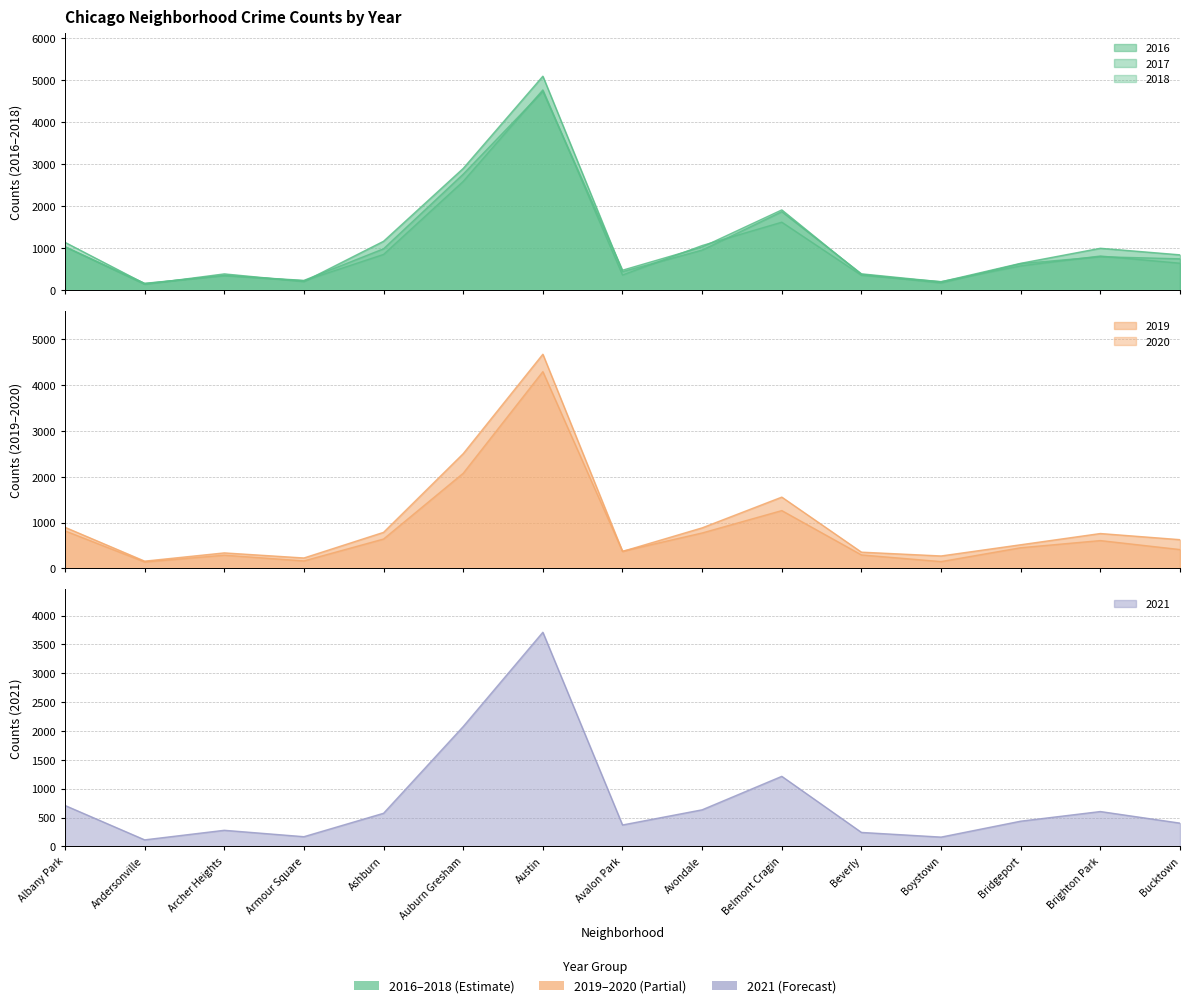

True or false: 2020 and 2017 intersect in this chart.

False